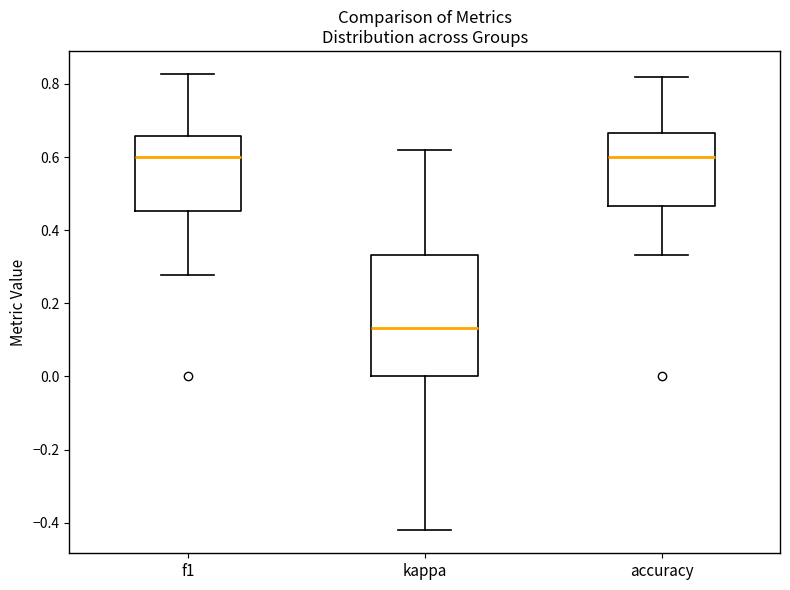

Which box has the lowest median line?

kappa